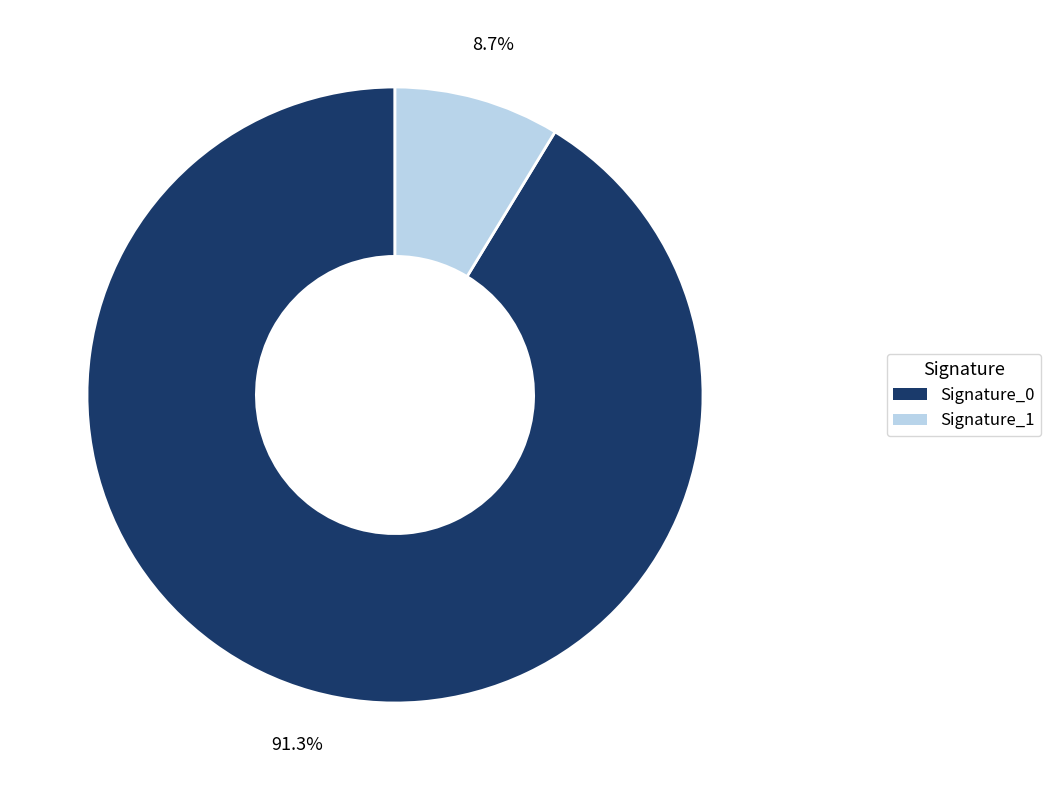

Count the number of slices in the pie.

2